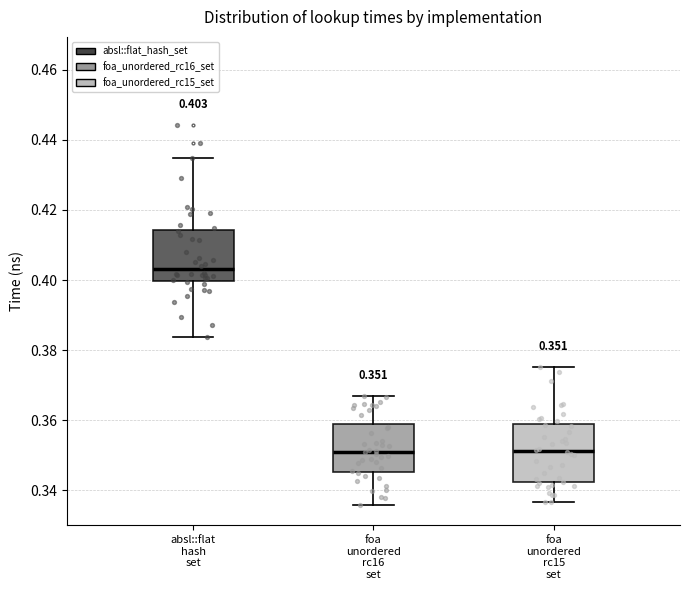

Which box is the tallest, from its lower edge to its upper edge?

foa unordered rc15 set